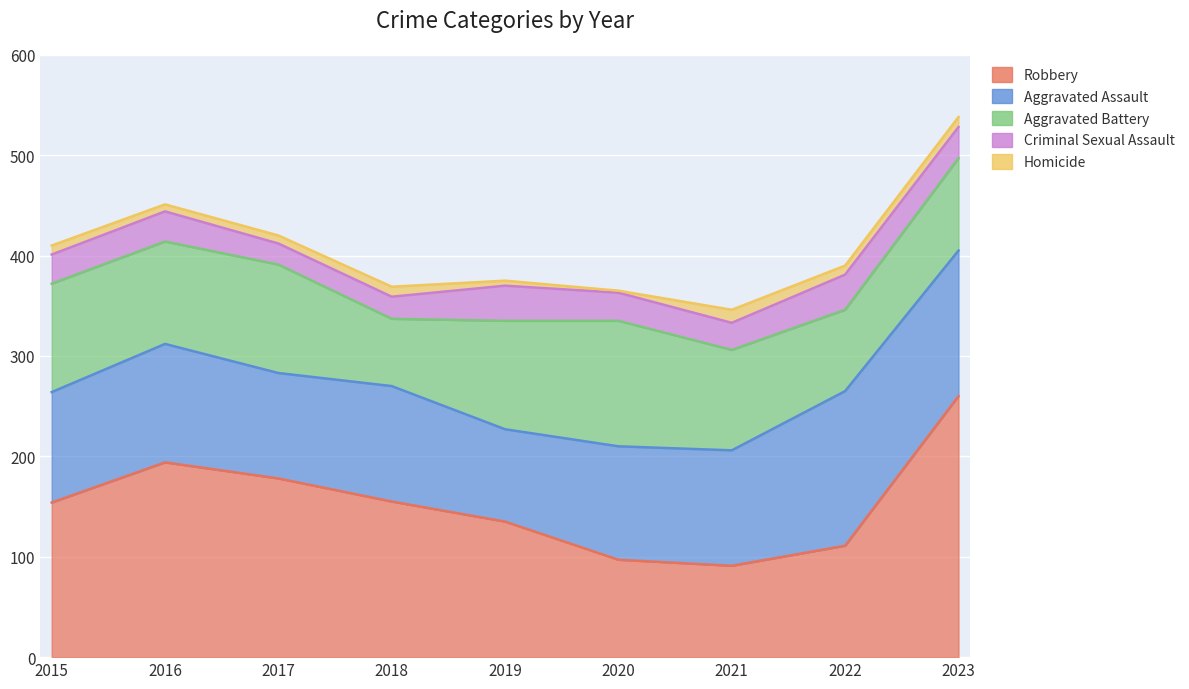

What is the difference between the maximum and minimum values in the Aggravated Assault series?

62